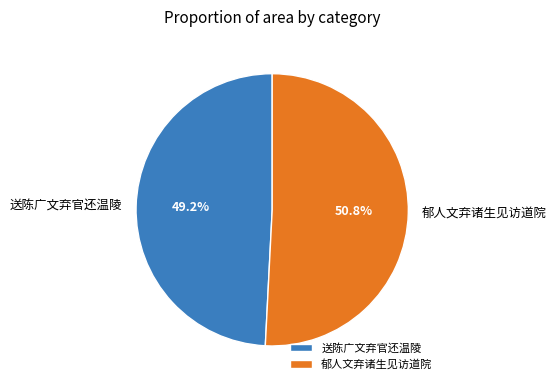

Is the sum of 郁人文弃诸生见访道院 and 送陈广文弃官还温陵 greater than half?

Yes